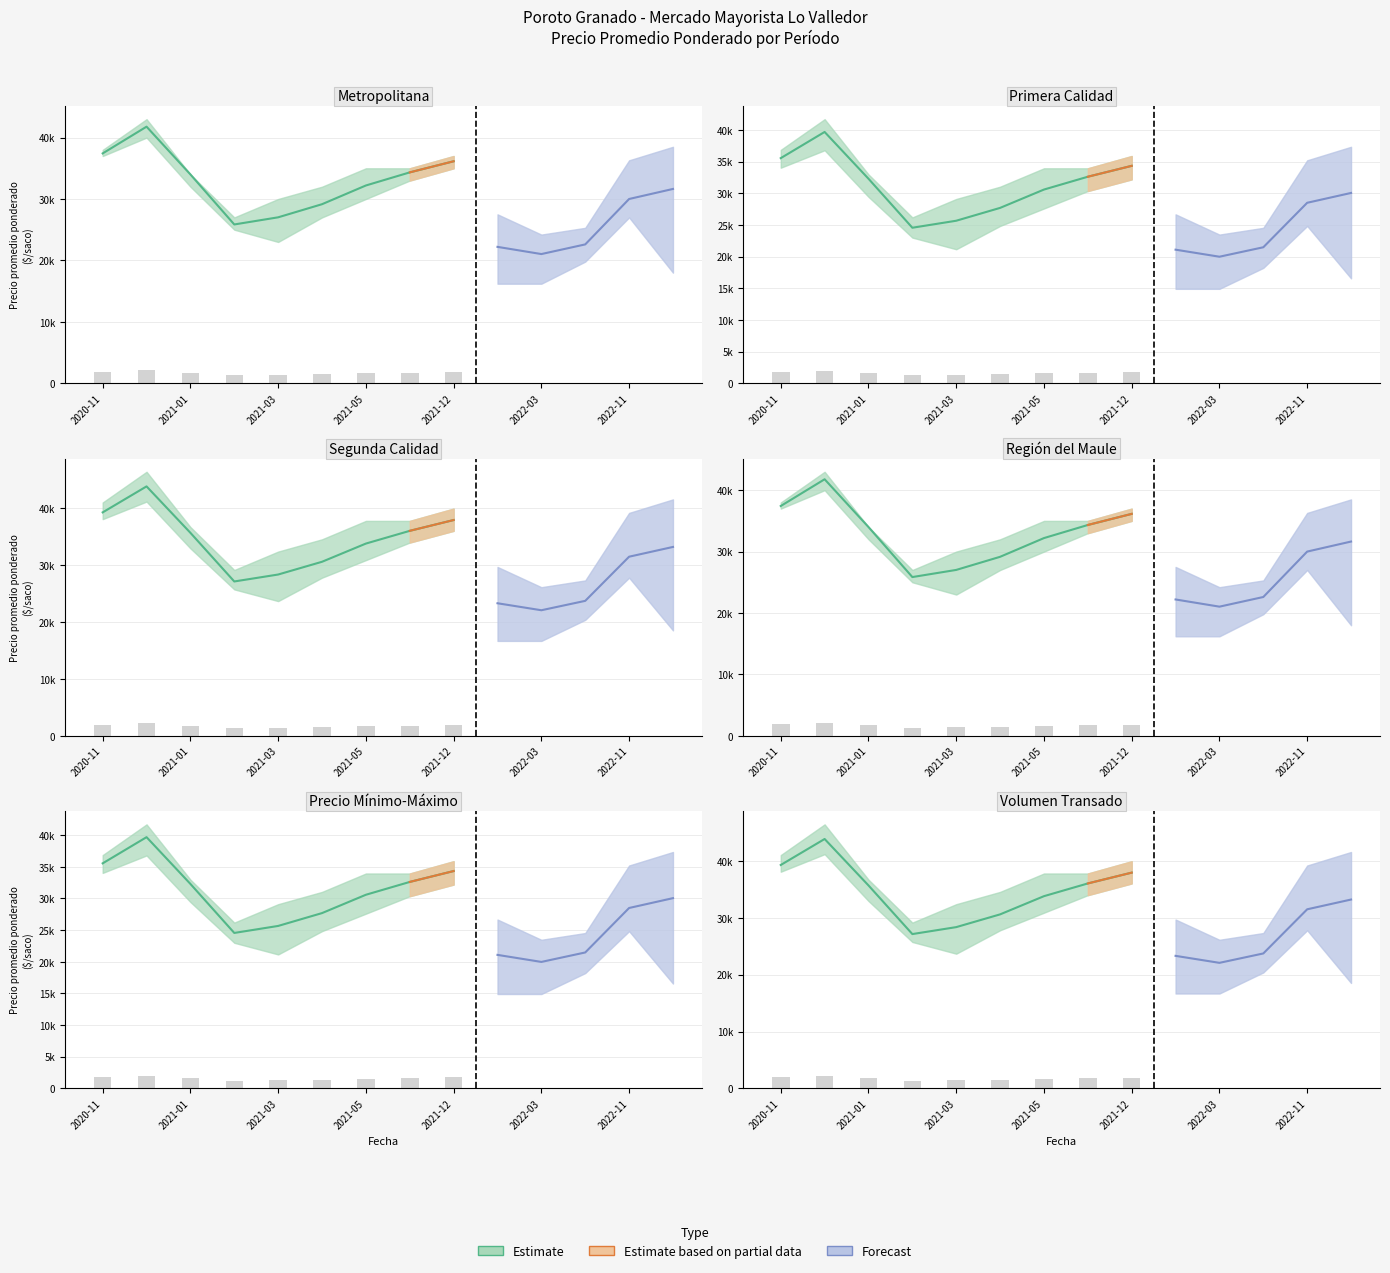

The Precio maximo series shows 35000 at 2022-12. True or false?

True